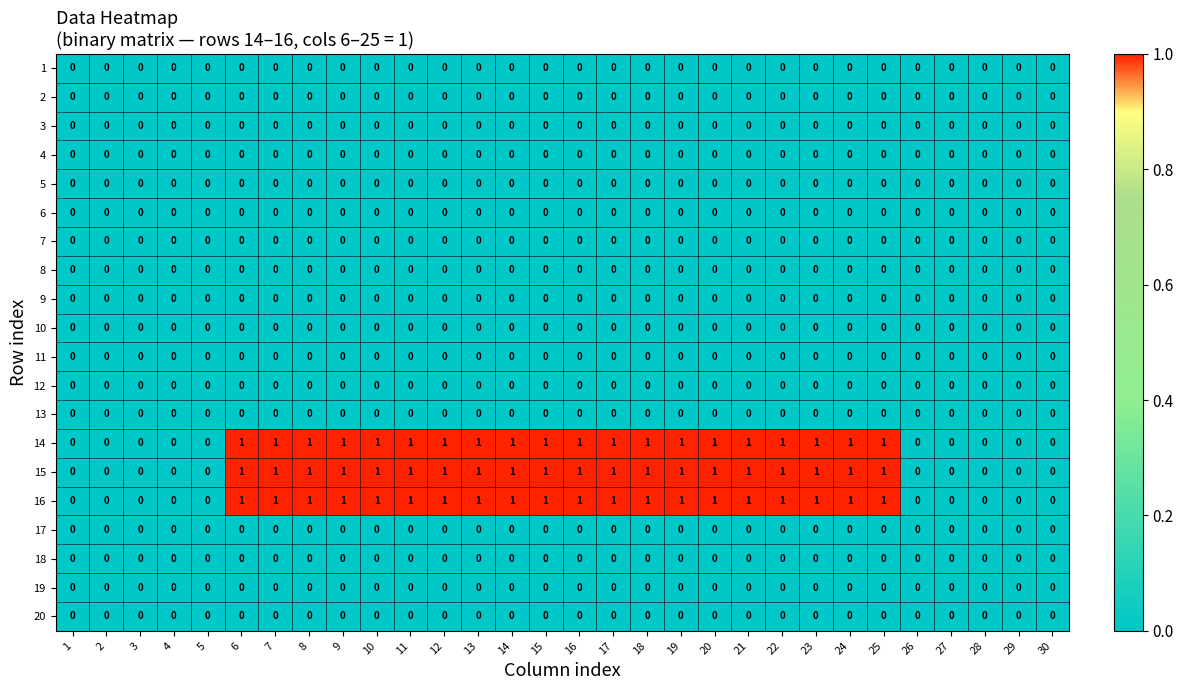

The value of 3 at 3 is 0. True or false?

True